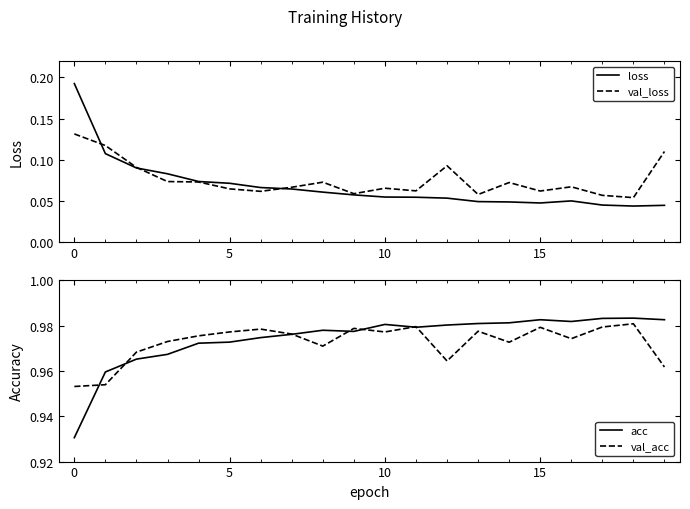

Where is acc nearest to the value 0?

0